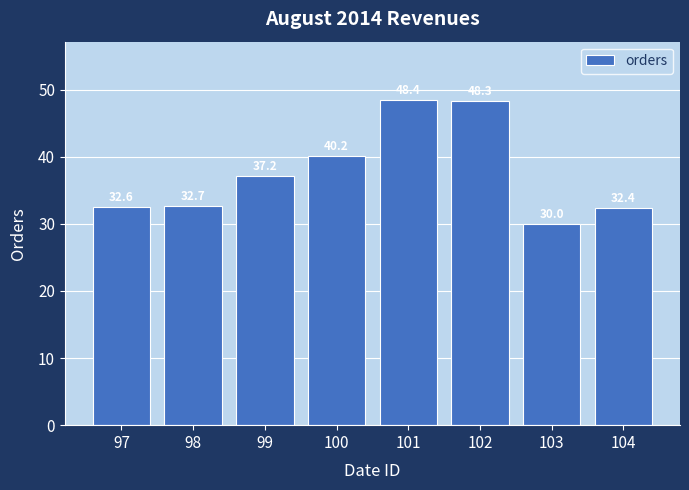

What is the minimum value shown in the chart?

30.0